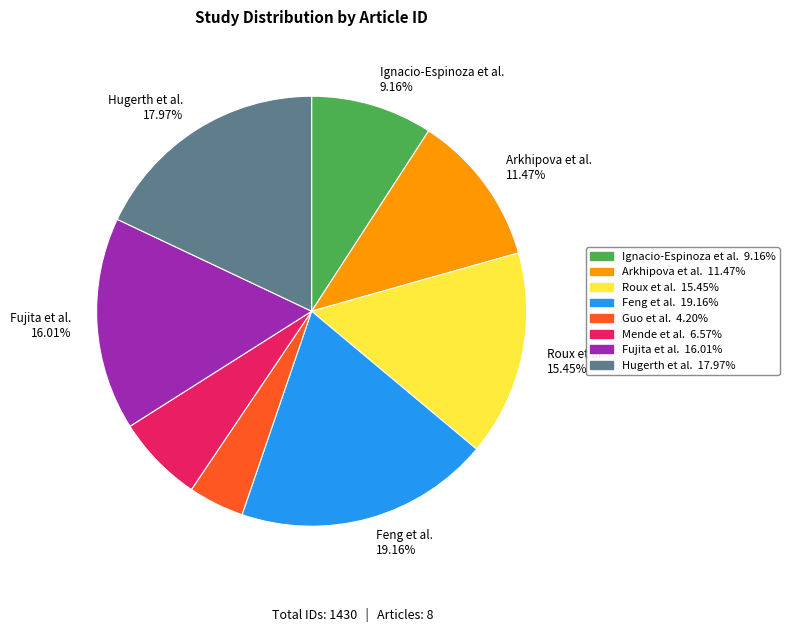

Is there any slice that represents more than half of the pie?

No